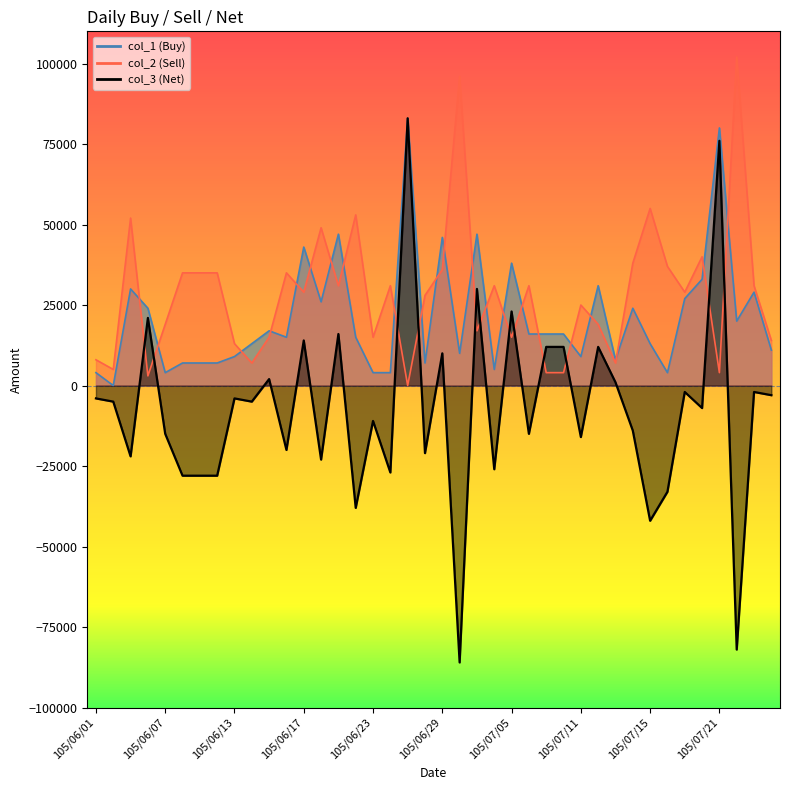

Is the value of col_3 at 105/06/23 greater than the value of col_2 at 105/07/18?

No